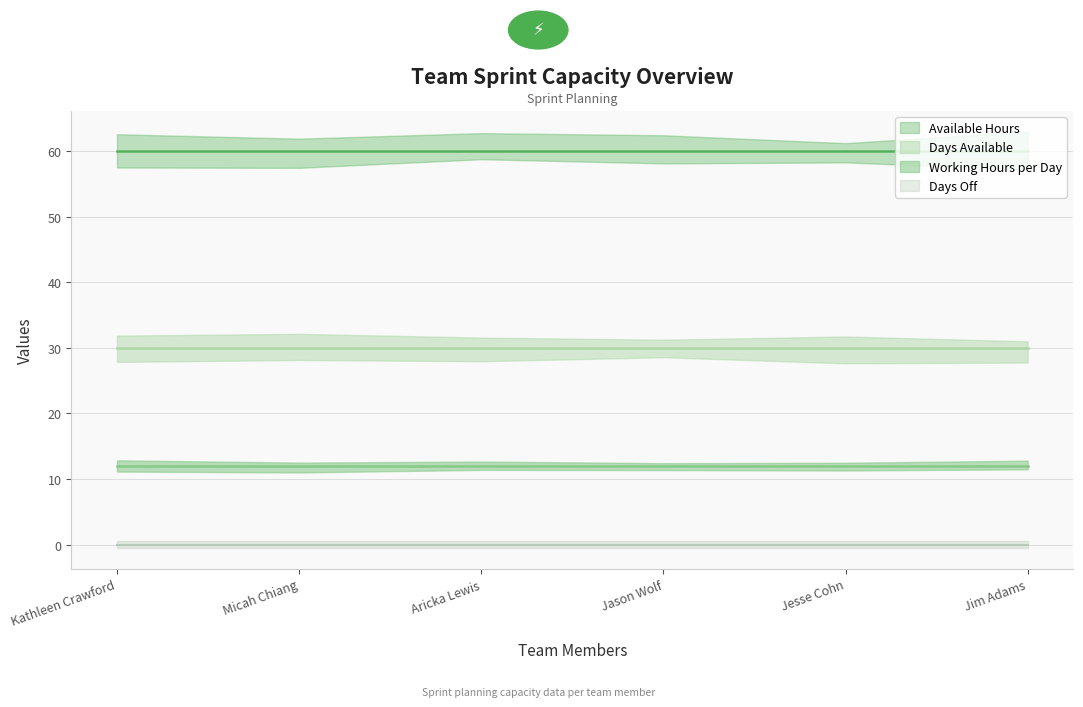

At Micah Chiang, list the series in order from largest to smallest.

Available Hours, Days Available, Working Hours per Day, Days Off